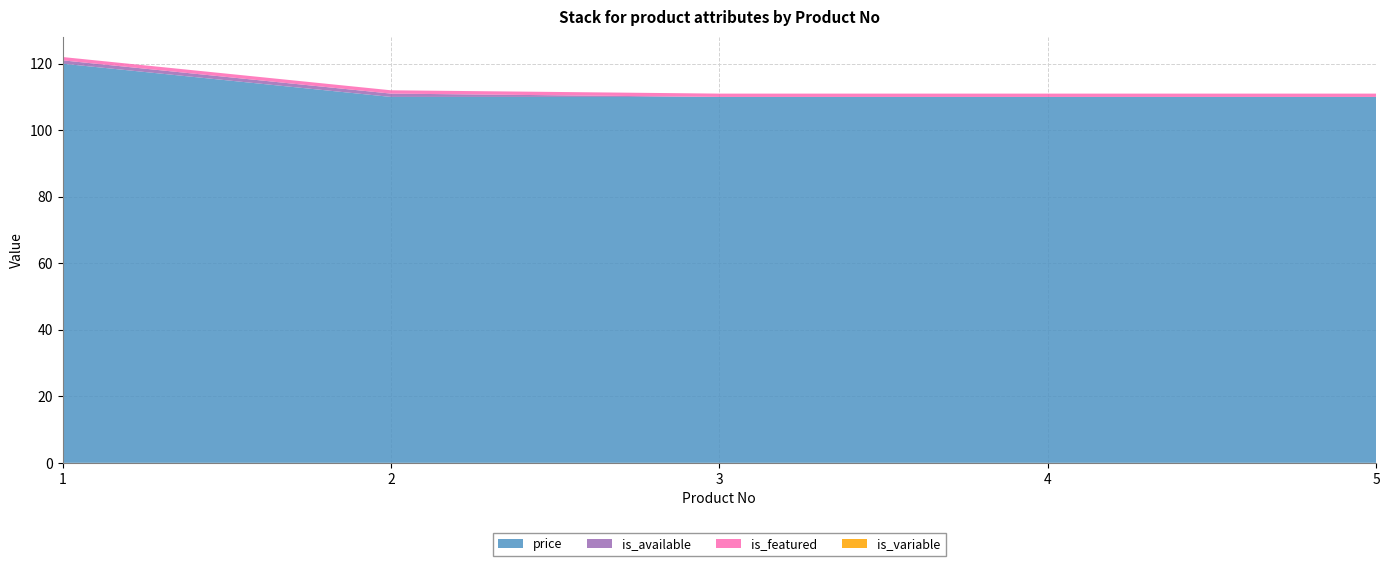

Reading left to right, transcribe all the data shown in this chart.

price: 120	110	110	110	110
is_available: 1	1	0	0	0
is_featured: 1	1	1	1	1
is_variable: 0	0	0	0	0